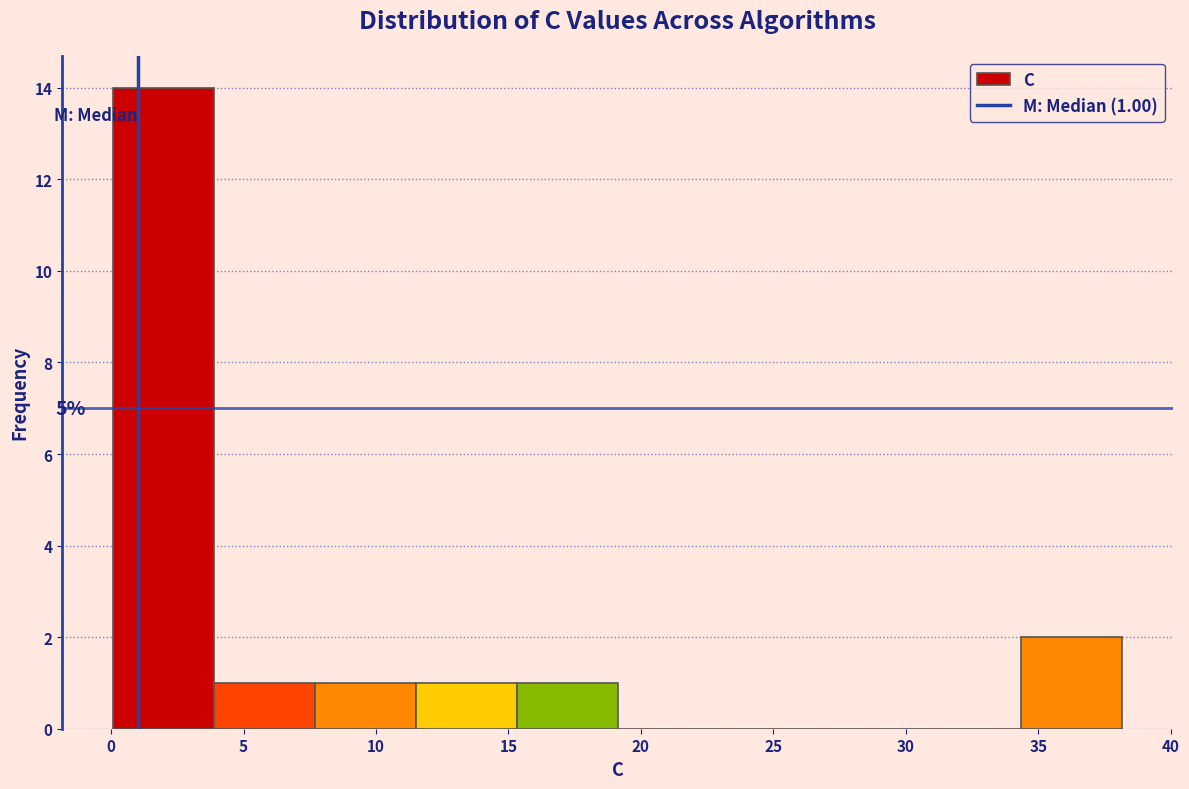

Over which range of the x-axis is the bar tallest?

0.0 to 4.0